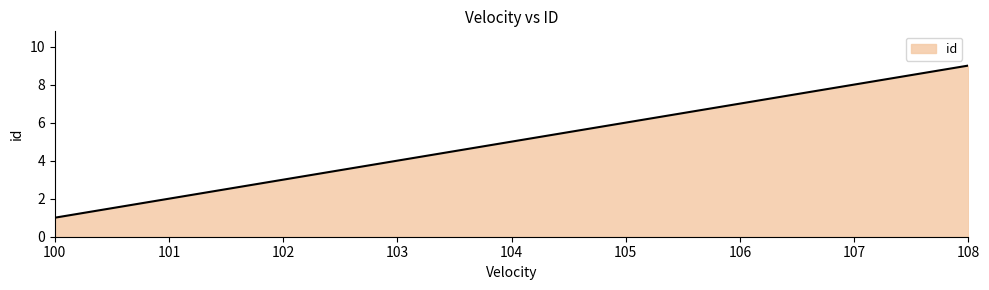

The value at 104 is 5. True or false?

True